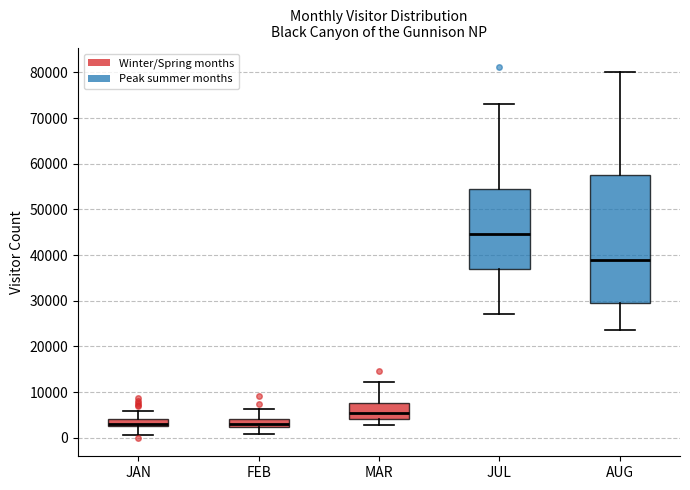

Where does the upper whisker of the box for JUL end on the y-axis? The values are not printed on the chart, so give them approximately, as read against the axis.

73000